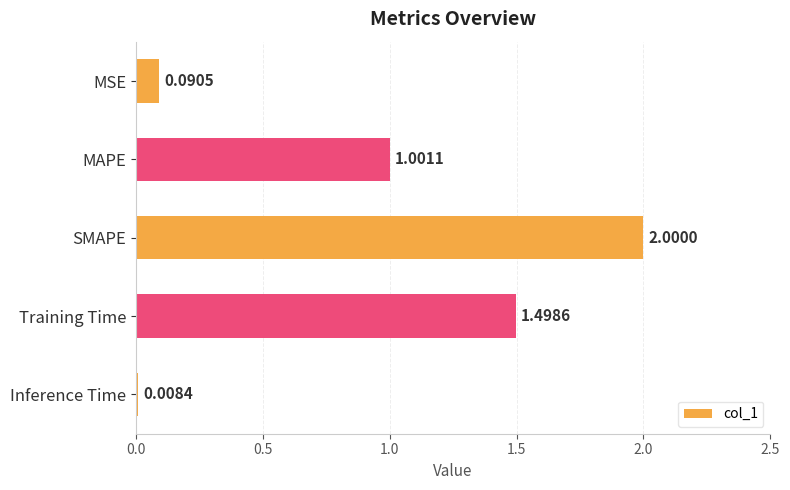

Where is the data nearest to the value 1?

MAPE